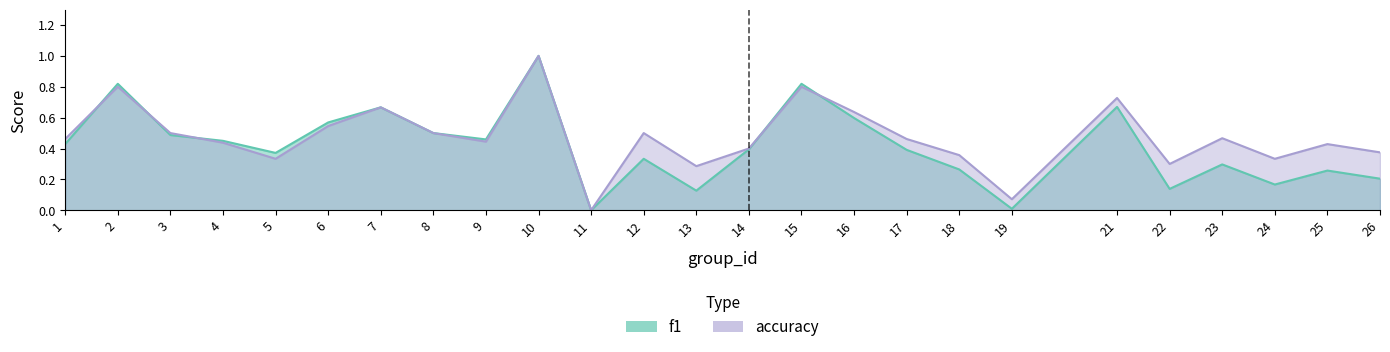

What is the difference between the f1 values at 11 and 17?

0.4